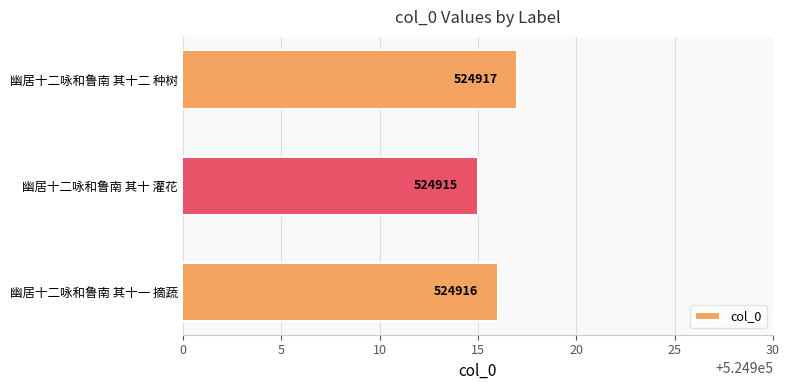

Does the chart contain any negative values?

No